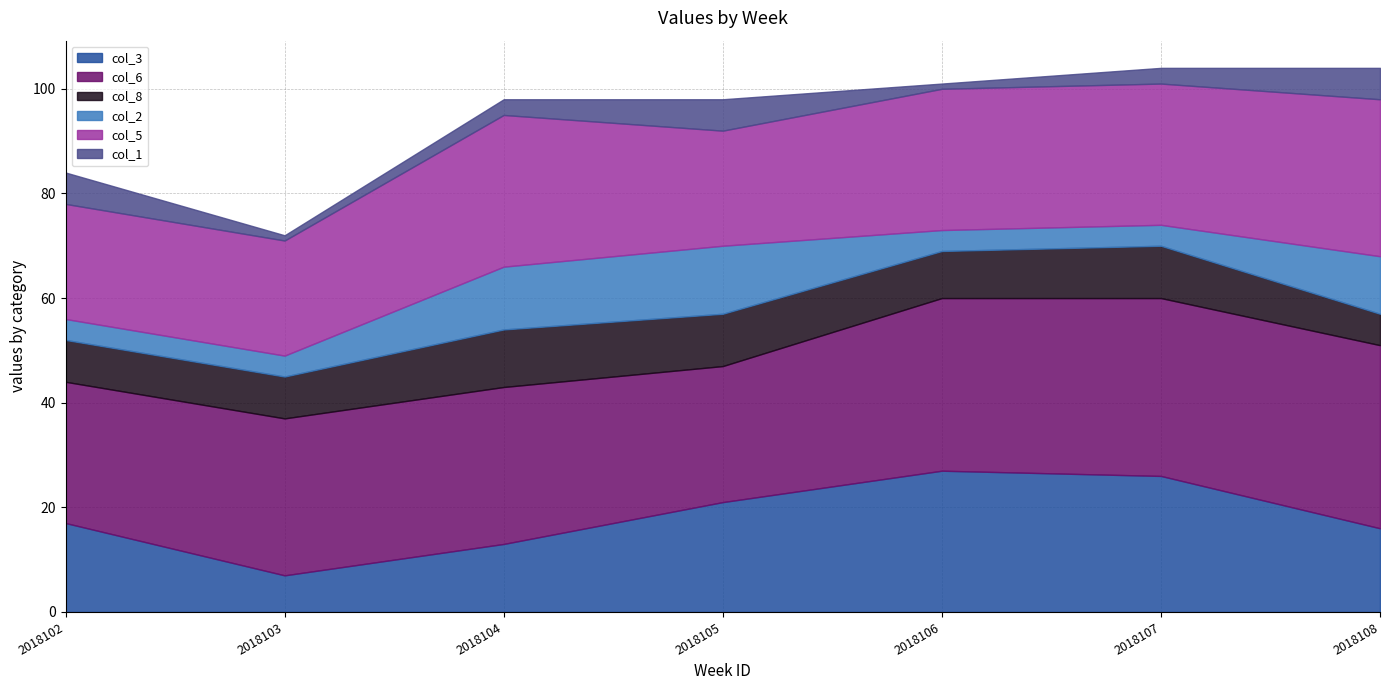

Which series has the largest total across all categories?

col_6